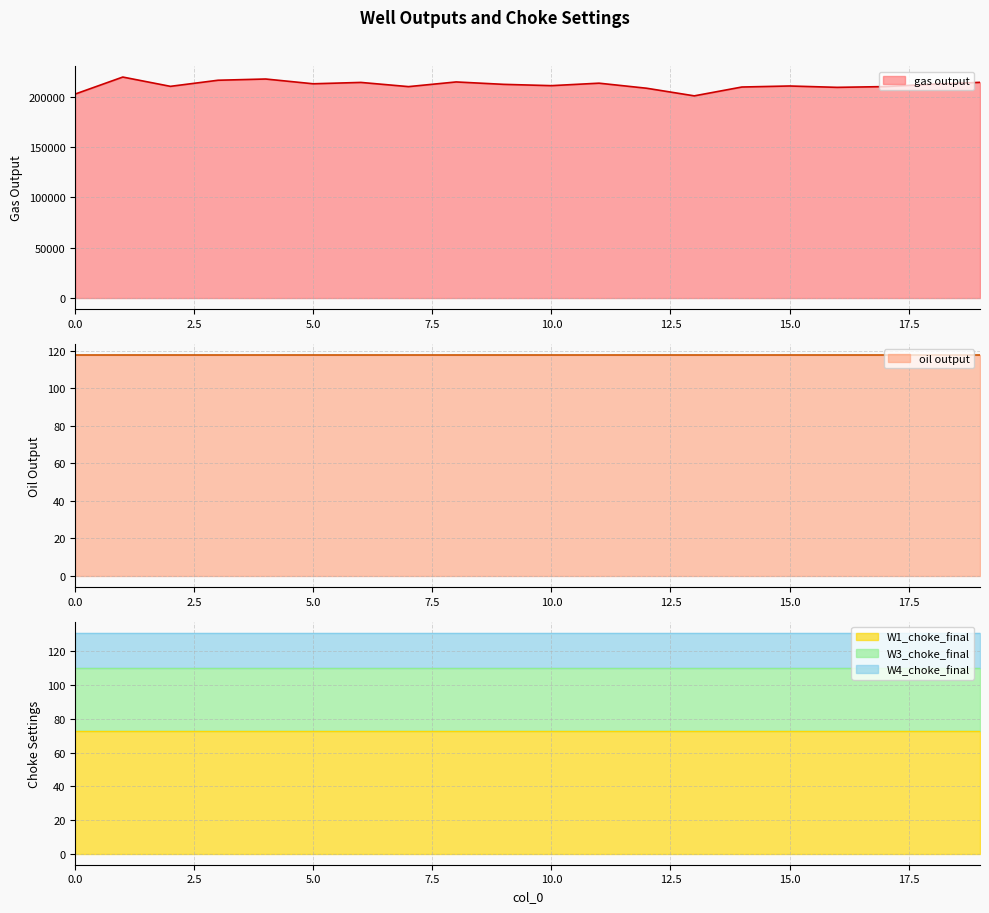

Which series has the largest range (max minus min)?

gas output